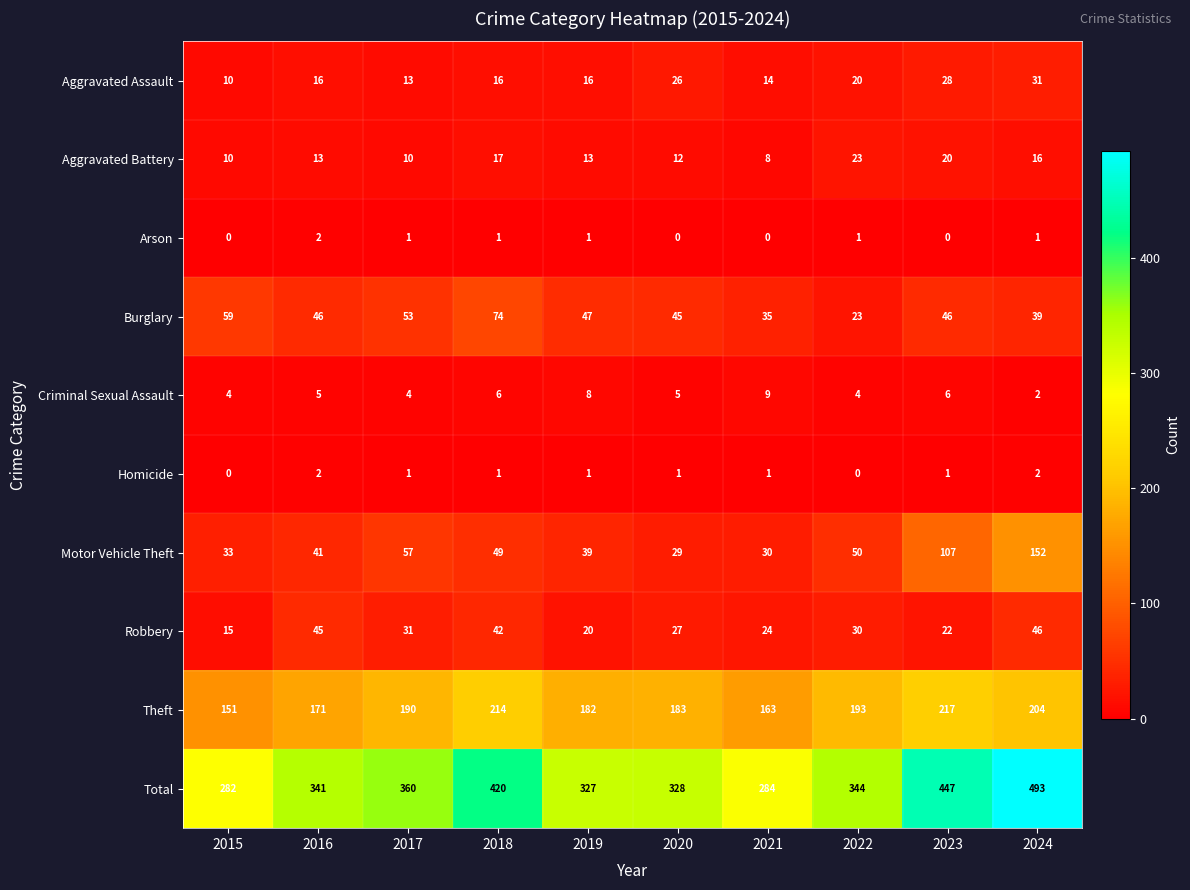

What is the maximum value shown in the chart?

493